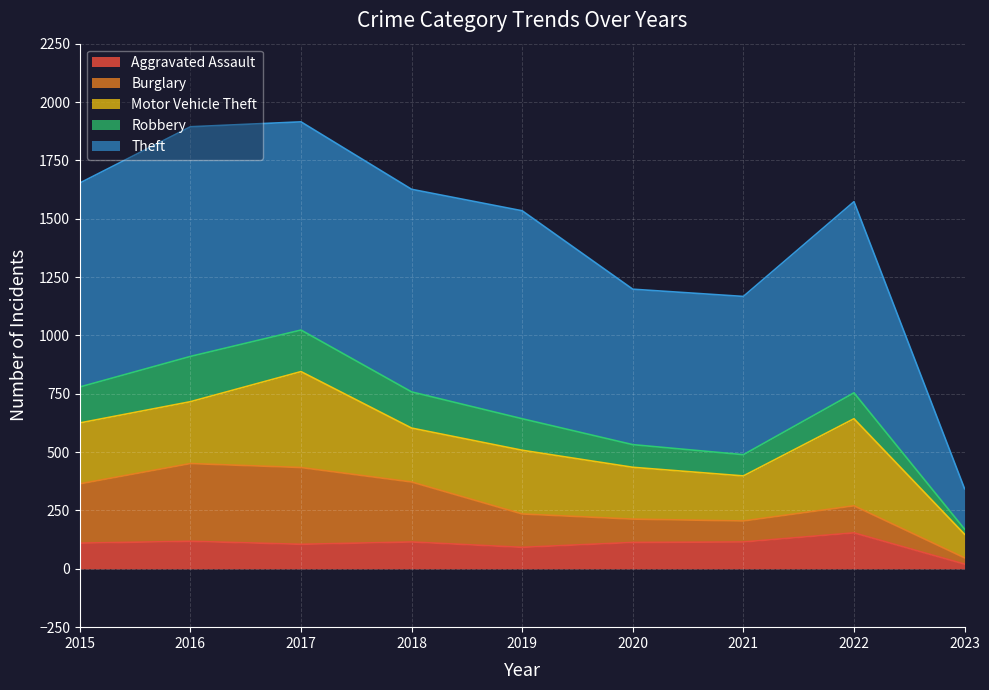

True or false: Motor Vehicle Theft and Burglary intersect in this chart.

True